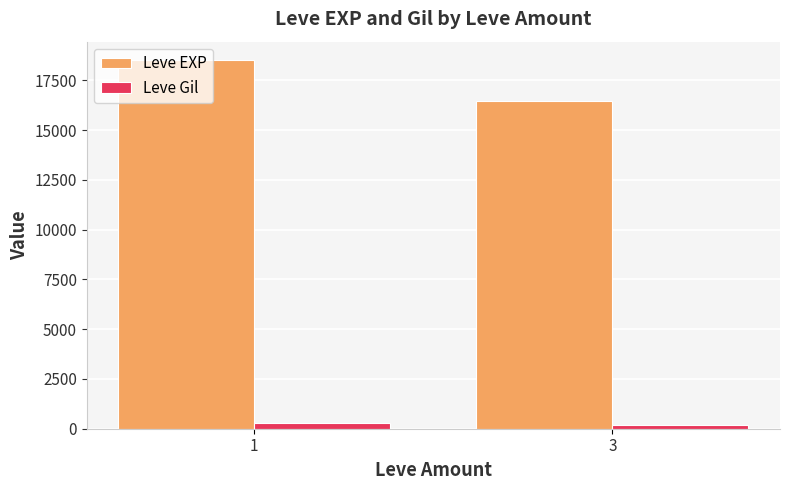

What is the average value of the Leve Gil series?

240.1